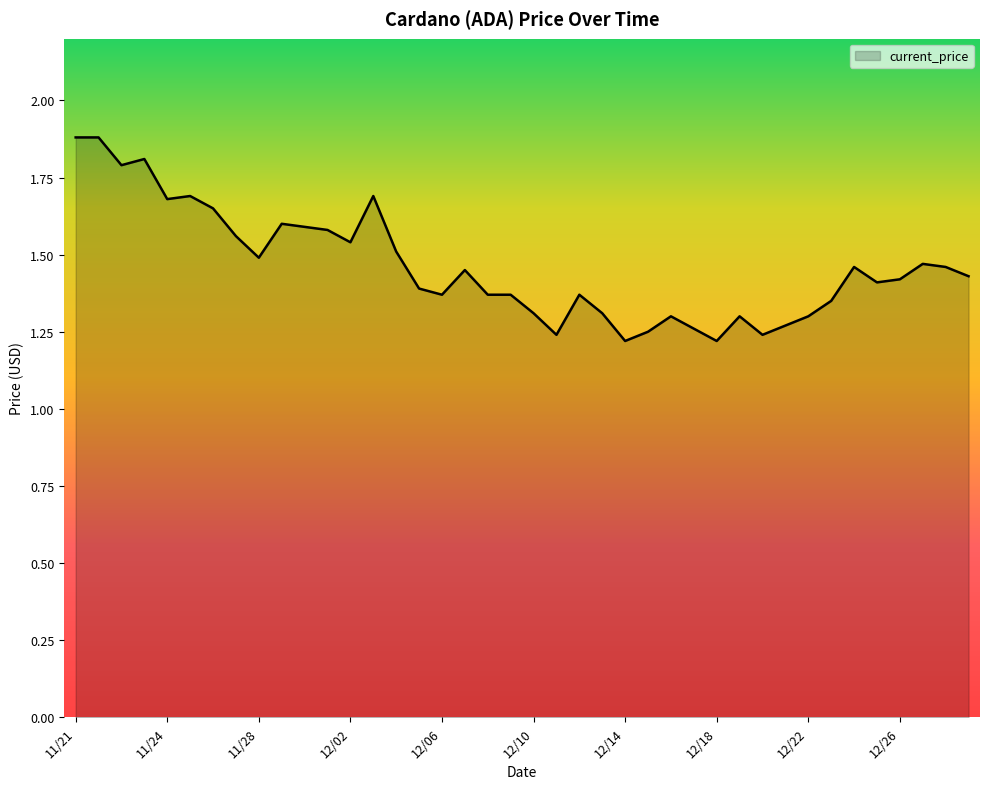

How many lines are shown in the chart?

1